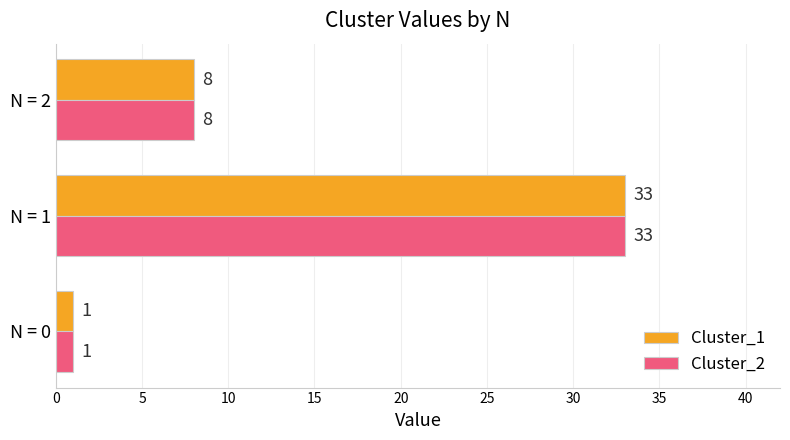

What is the difference between the second highest and minimum values in the Cluster_1 series?

7